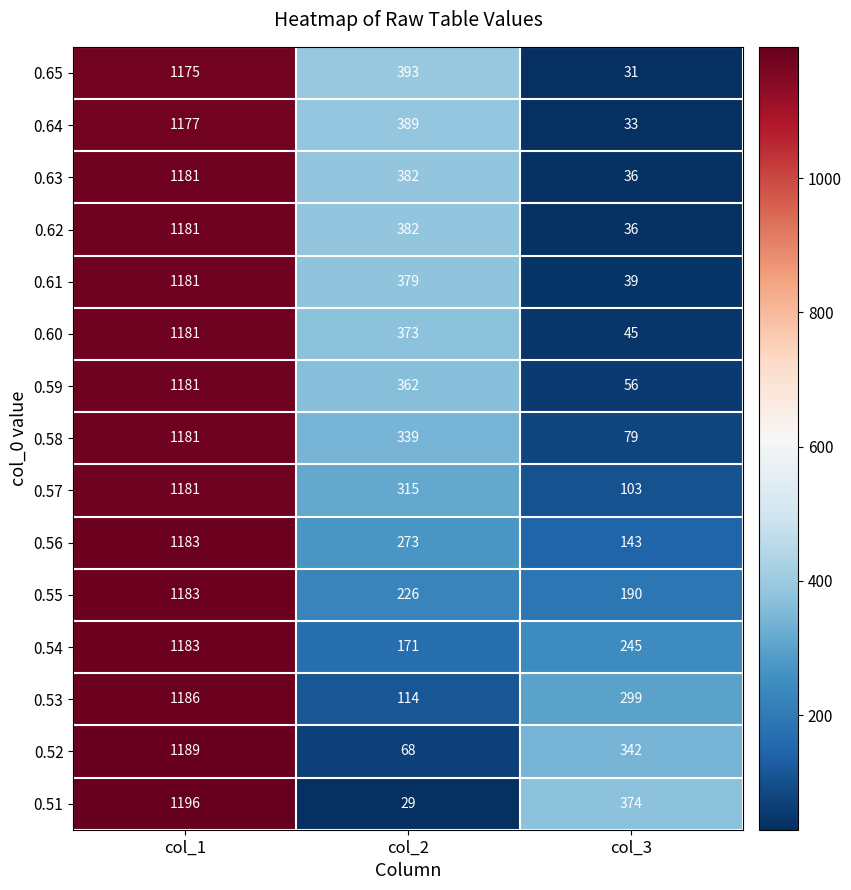

What is the minimum value shown in the chart?

29